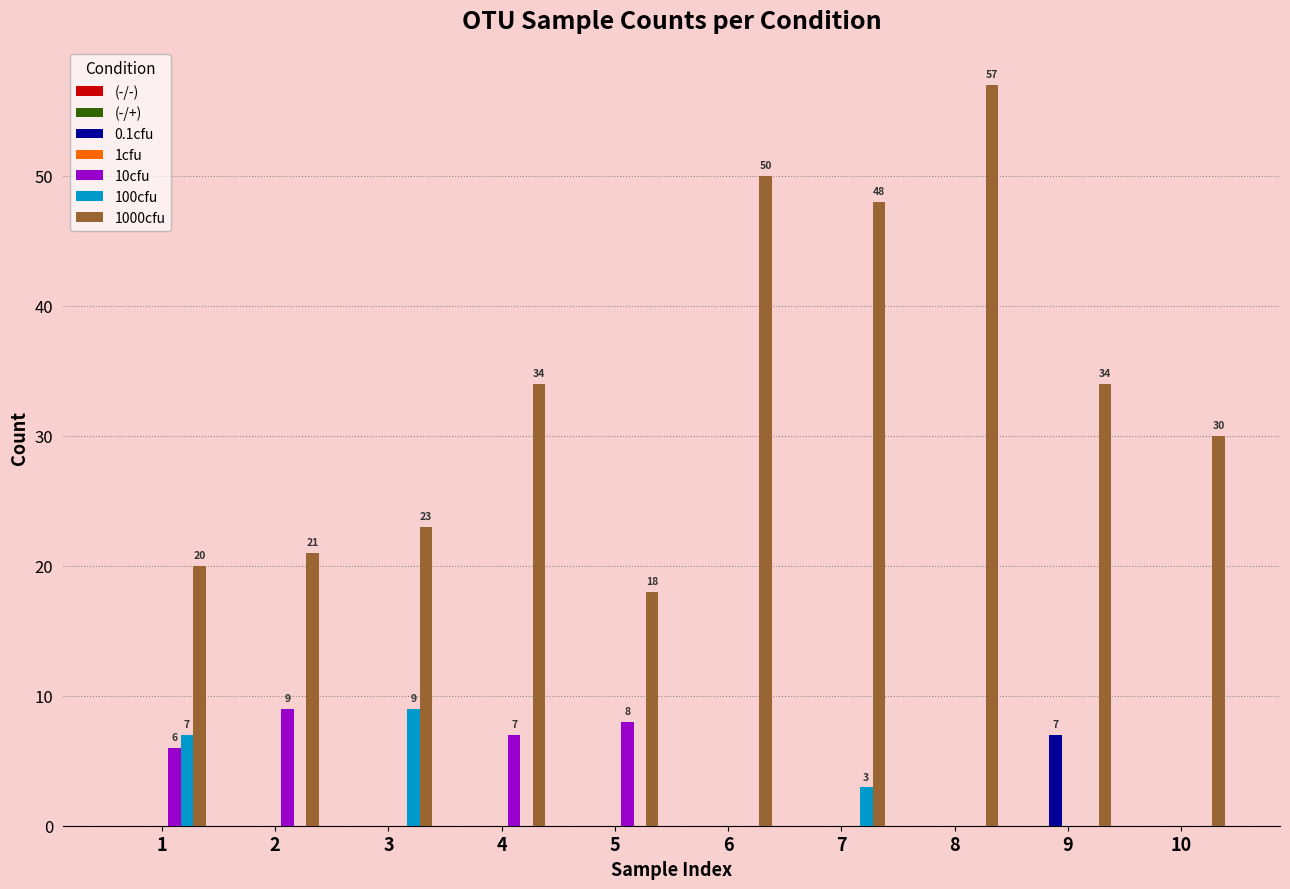

What is the spread (max minus min) of values at 9?

34